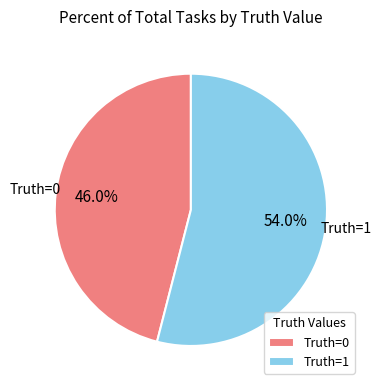

What is the ratio of the value at Truth=1 to the value at Truth=0?

1.2